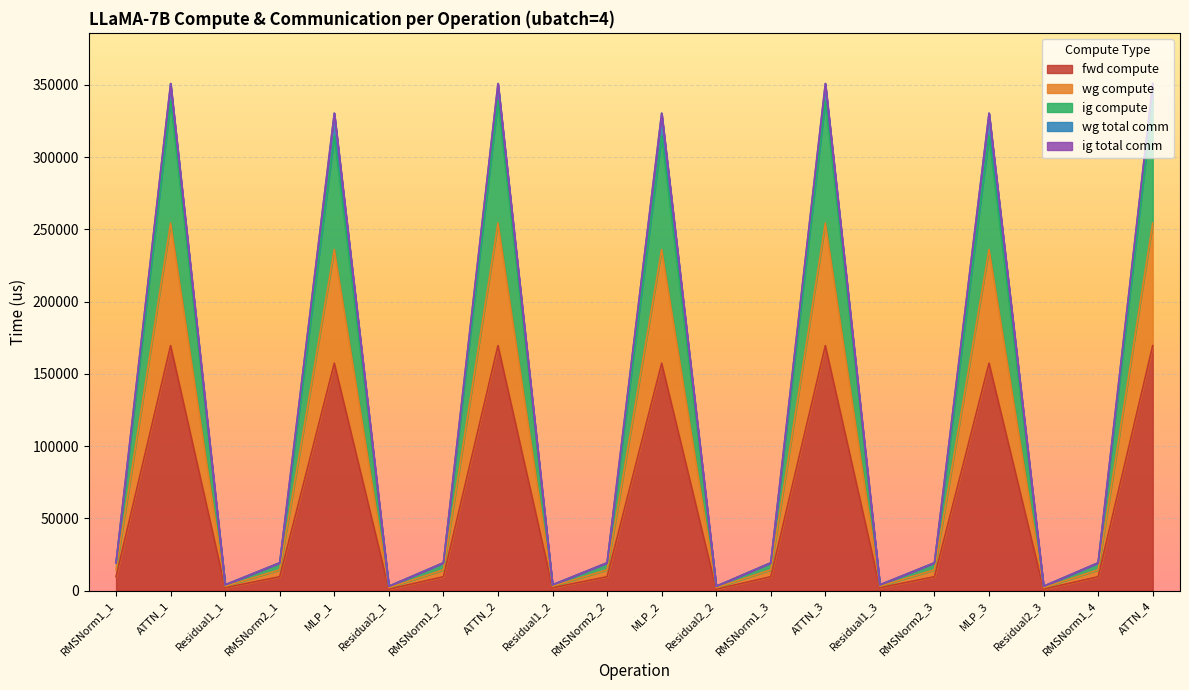

Is the value of wg compute at RMSNorm2_2 greater than the value of ig compute at Residual1_1?

Yes